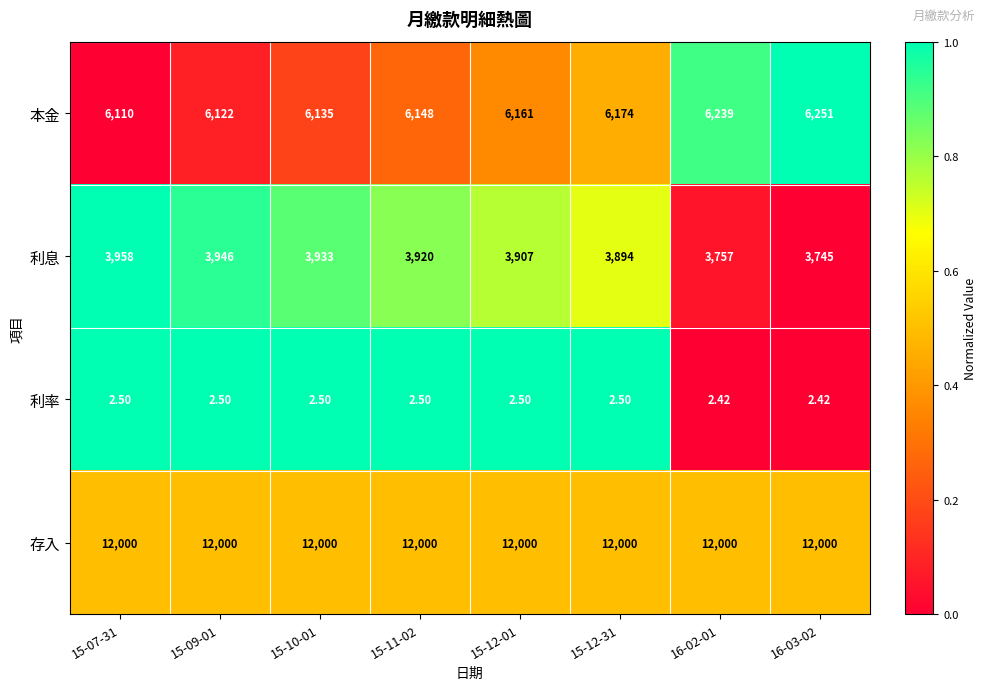

Is the value of 利息 at 15-07-31 greater than the value of 存入 at 15-07-31?

No